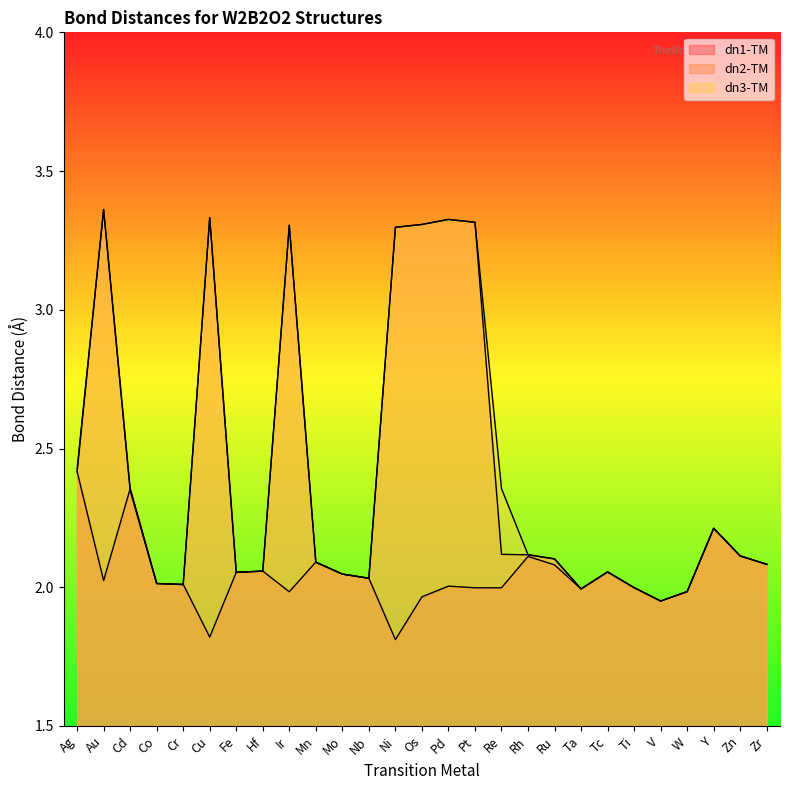

In dn3-TM, how many points are higher than both neighbors (excluding endpoints)?

6